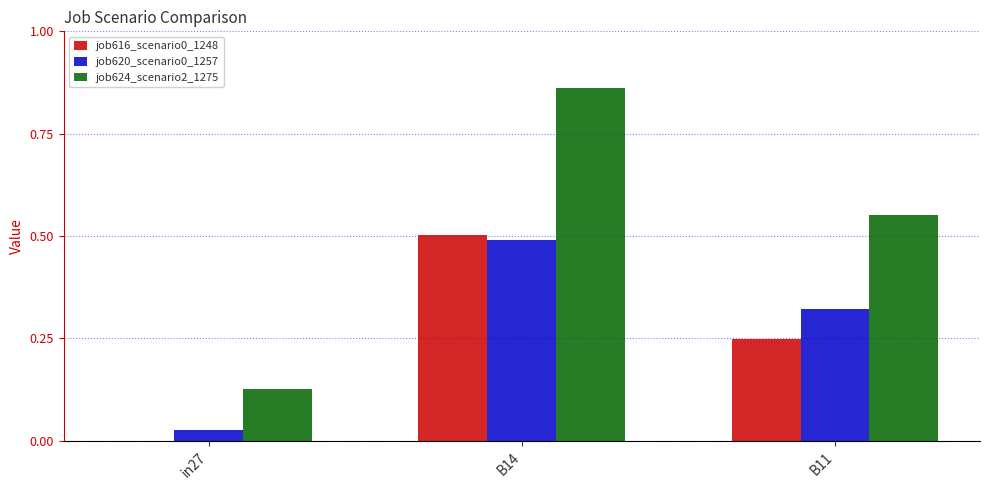

Which series has the widest spread of values?

job624_scenario2_1275